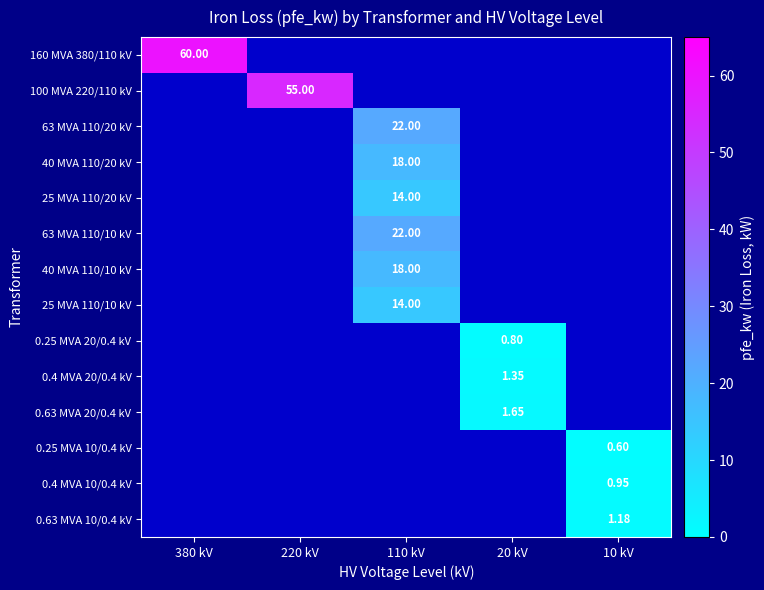

Is it true that 40 MVA 110/20 kV equals 7.6 at 110 kV?

False